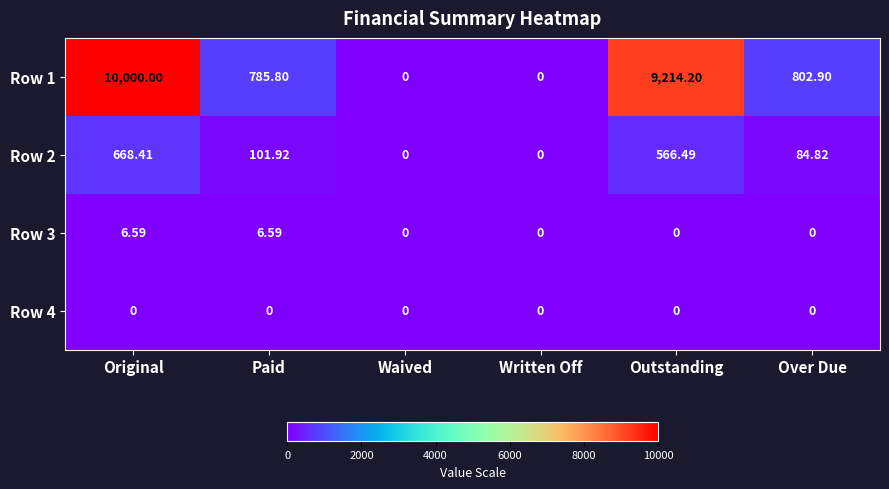

Where is Row 2 nearest to the value 334?

Paid